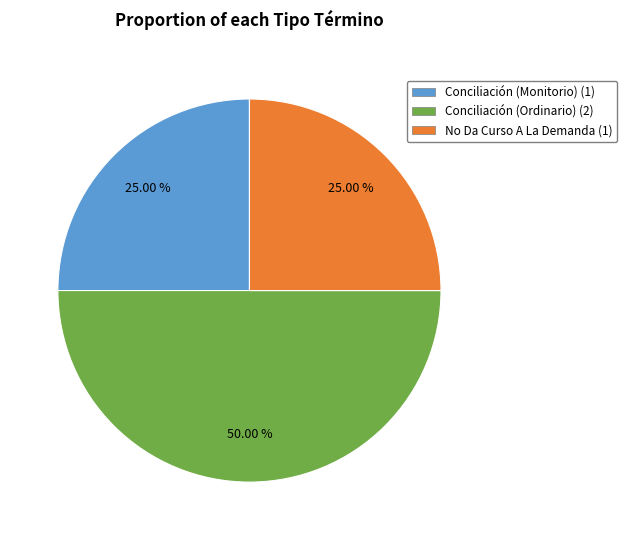

What percentage is NOT represented by No Da Curso A La Demanda?

75.0%